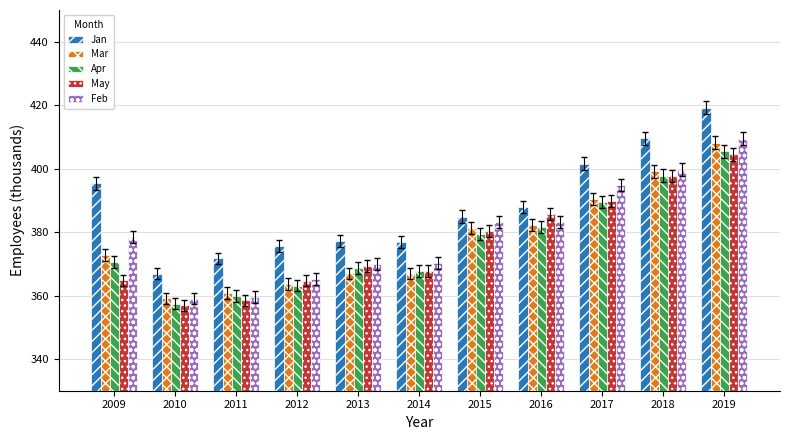

How many values in the Apr series exceed 370?

6